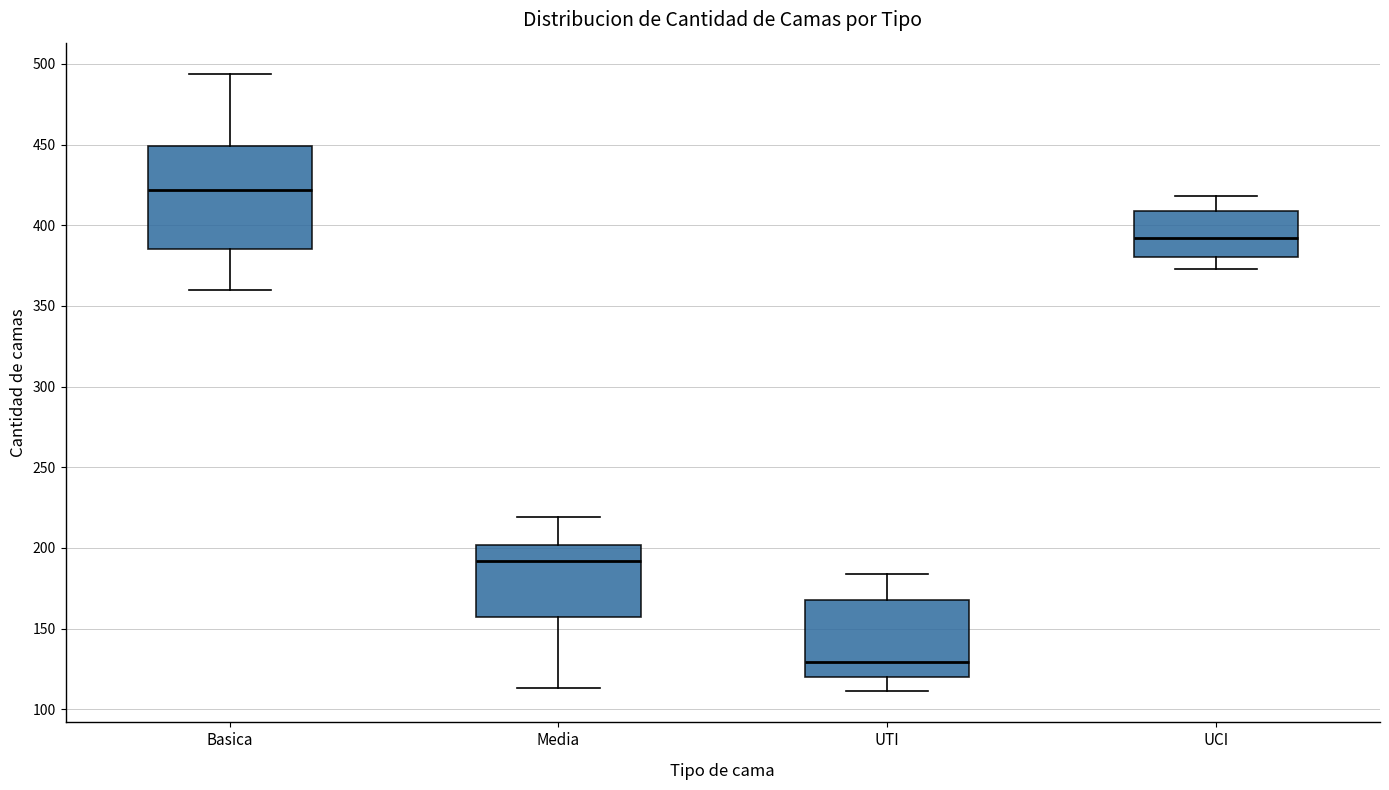

Which box's median line is the lowest?

UTI